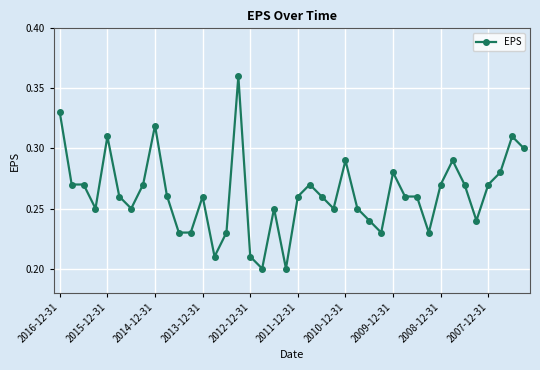

How many values are between 0 and 1?

40